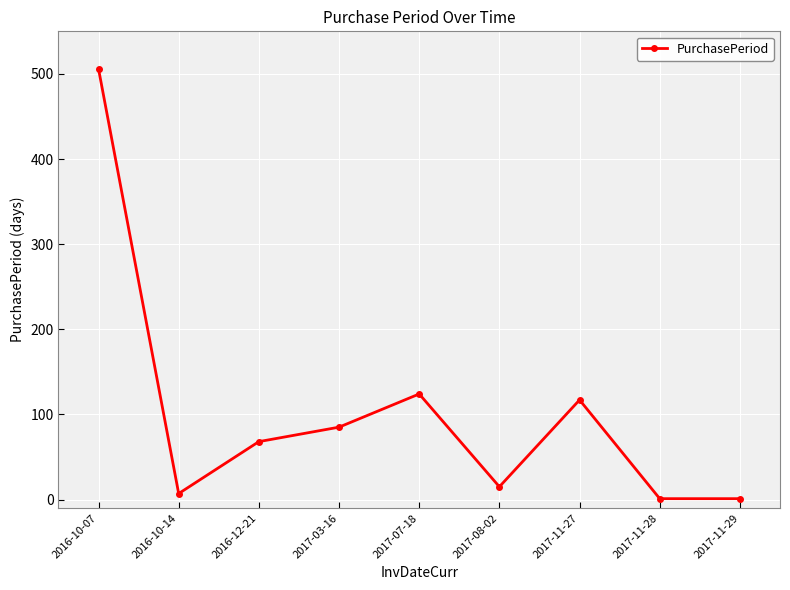

Where is the first local minimum?

2016-10-14